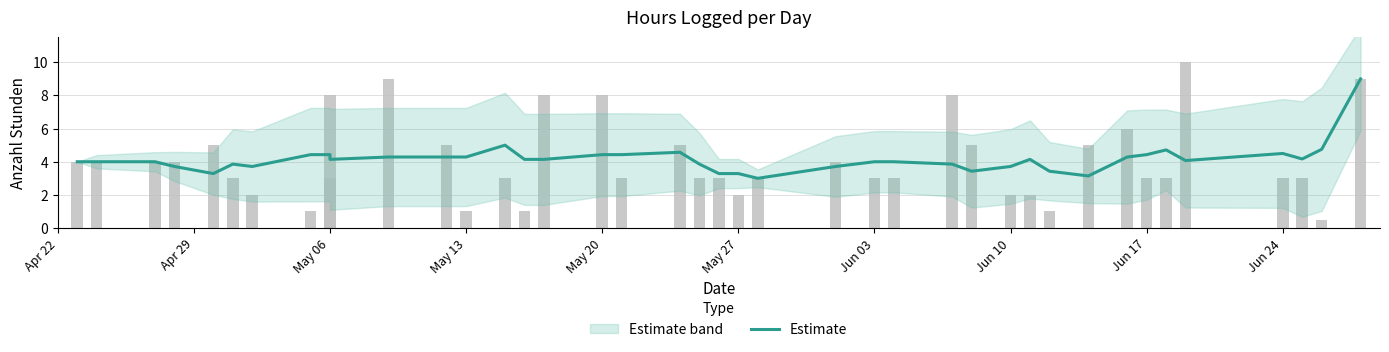

What is the smallest value displayed?

3.0